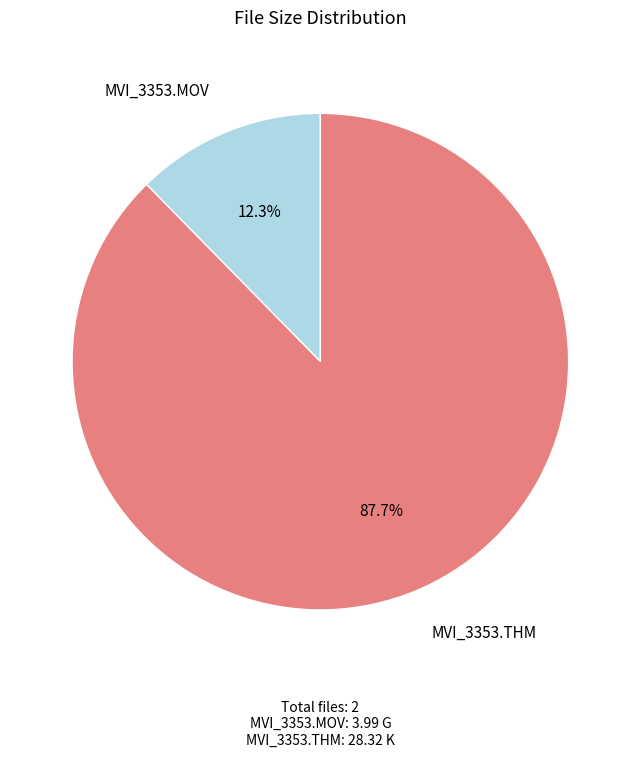

Count the number of slices in the pie.

2